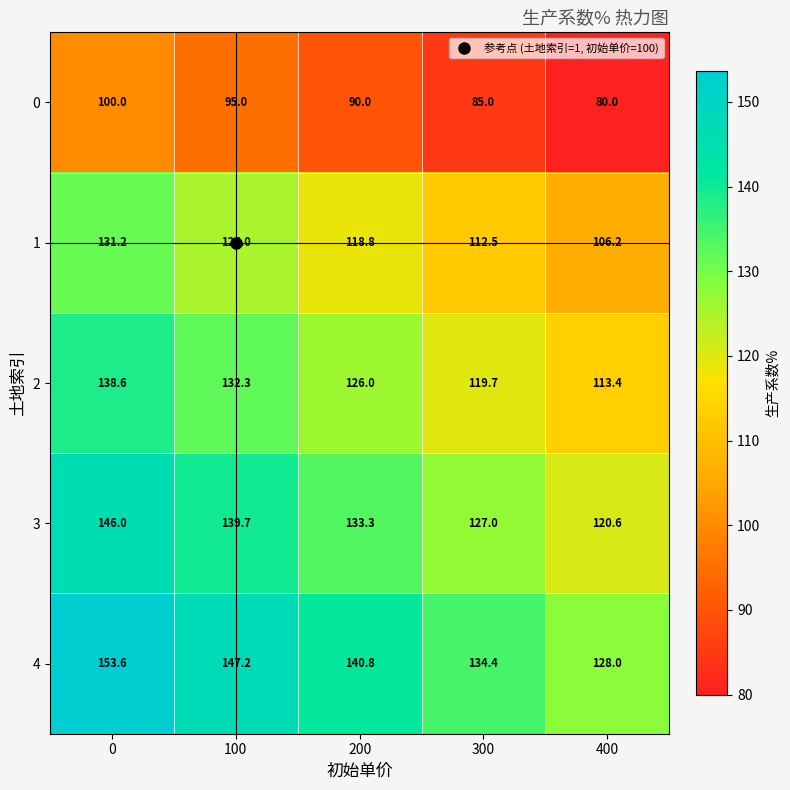

List the series in order of their peak value, highest first.

4, 3, 2, 1, 0